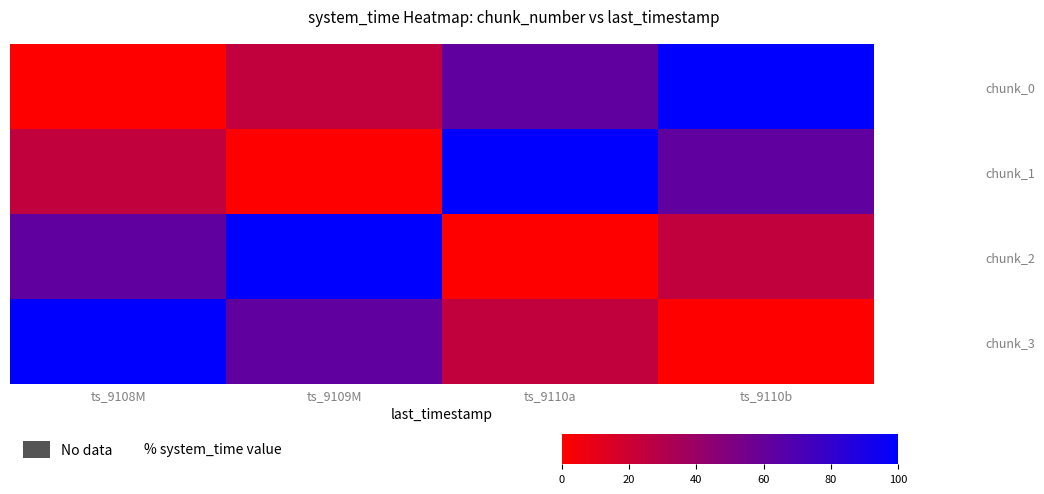

At ts_9110a, list the series in order from largest to smallest.

chunk_1, chunk_0, chunk_3, chunk_2